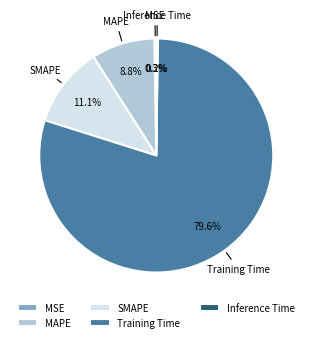

Is MAPE the majority of the pie?

No